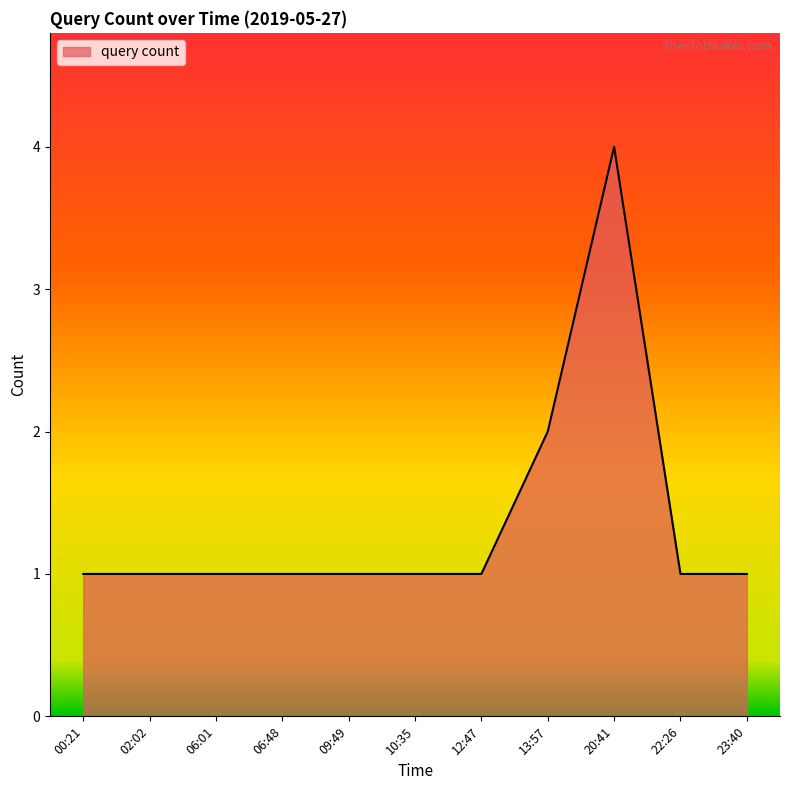

True or false: the data shows 4 at 20:41.

True